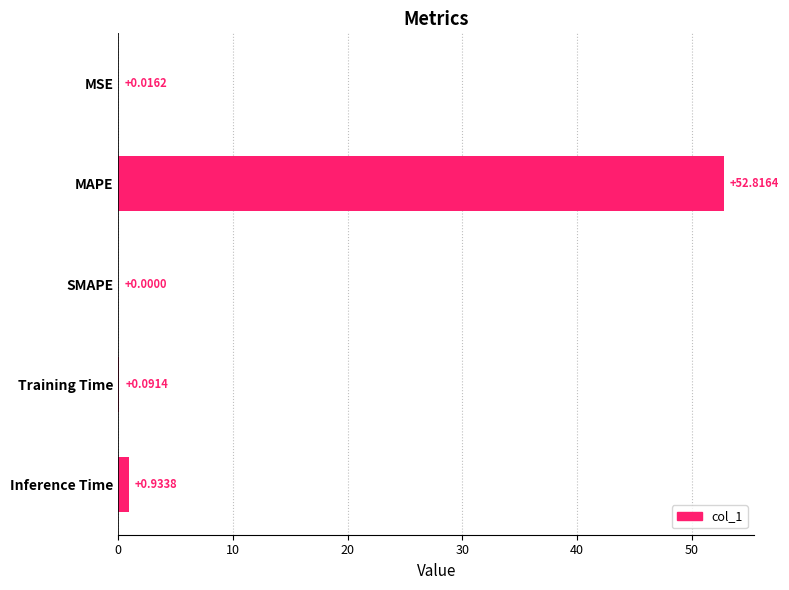

At which label is the value closest to 26?

Inference Time